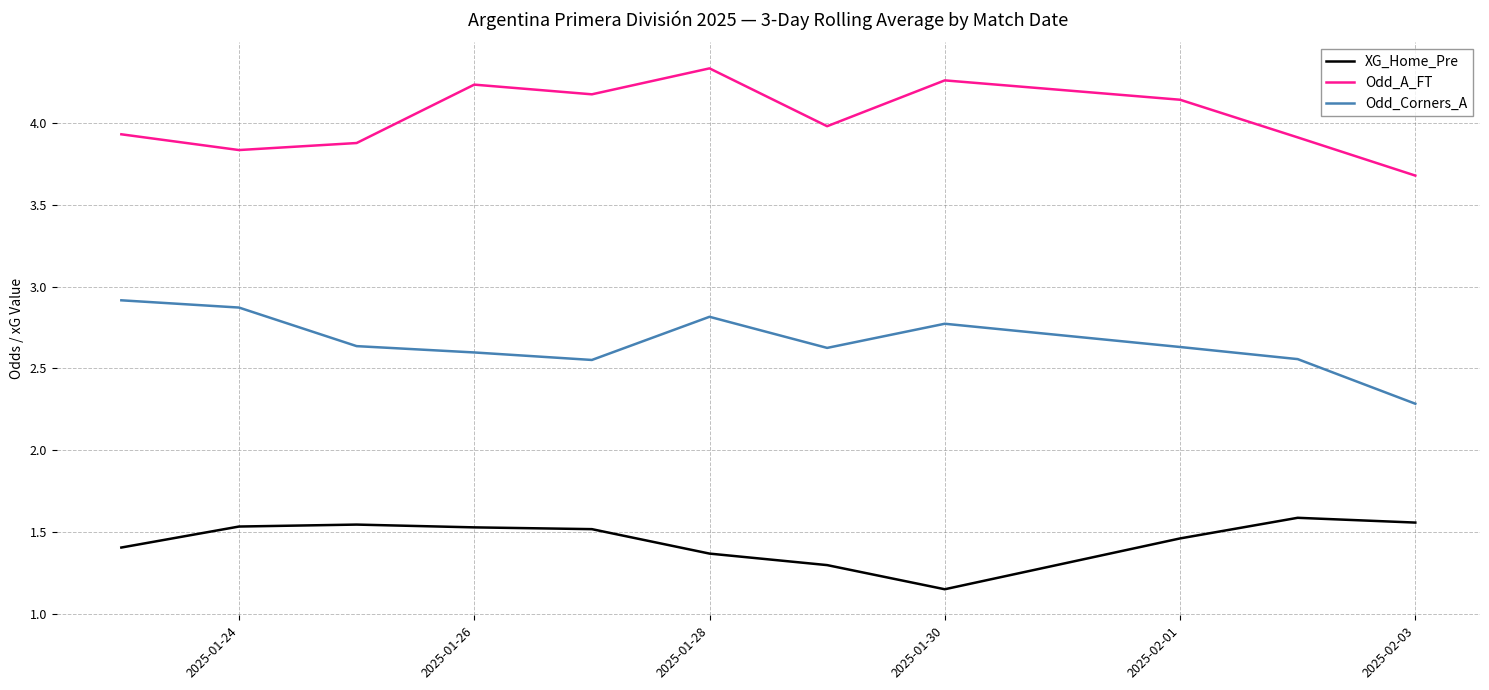

What is the lowest value of the Odd_A_FT series?

3.7